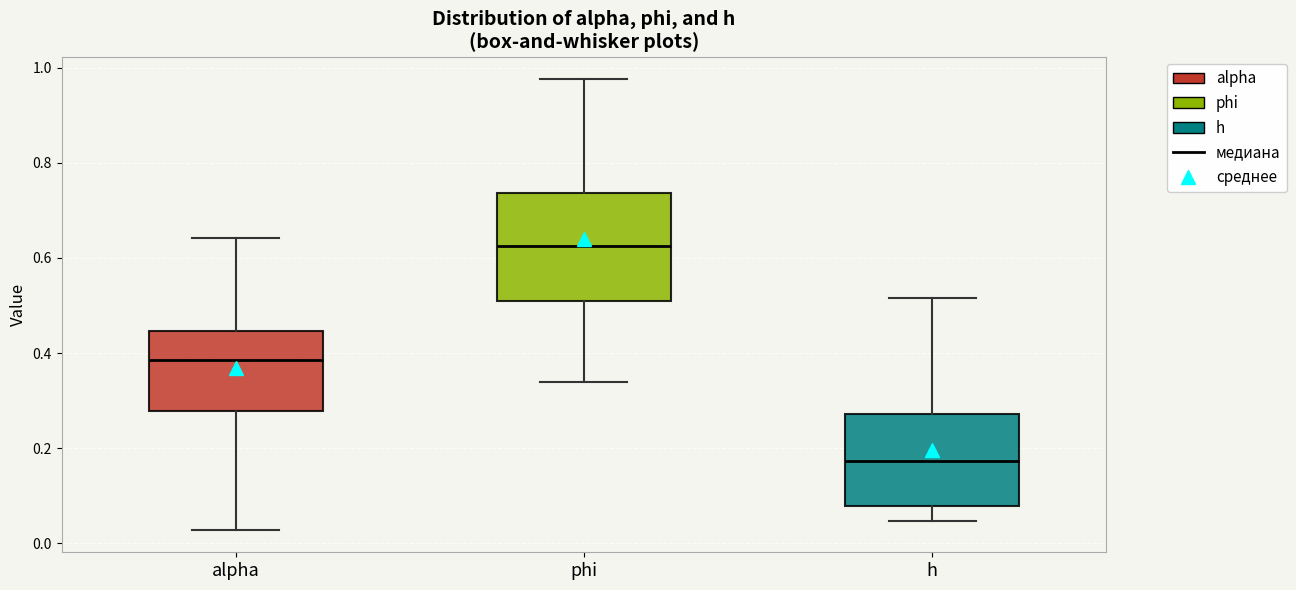

Which box has the highest median line?

phi